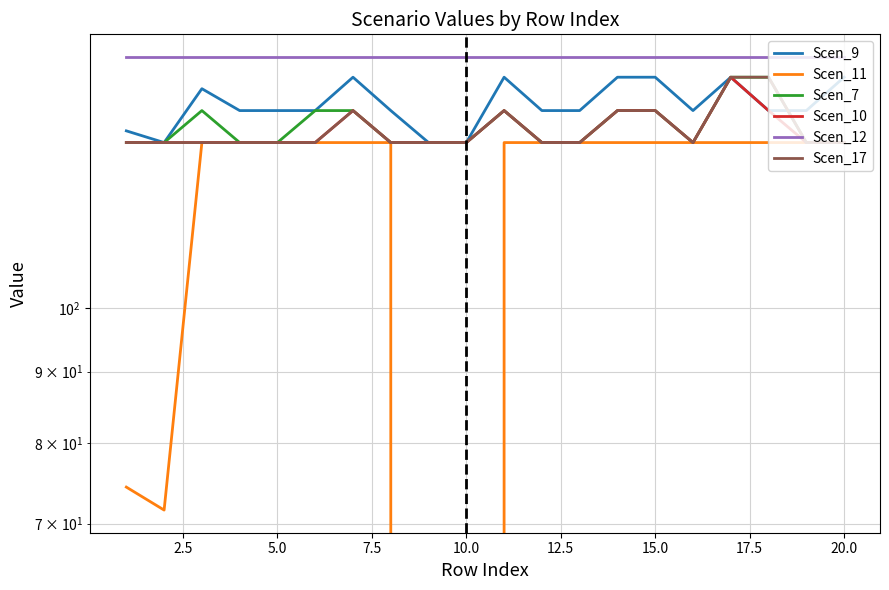

True or false: Scen_7 has more than 1 points higher than both neighbors.

True